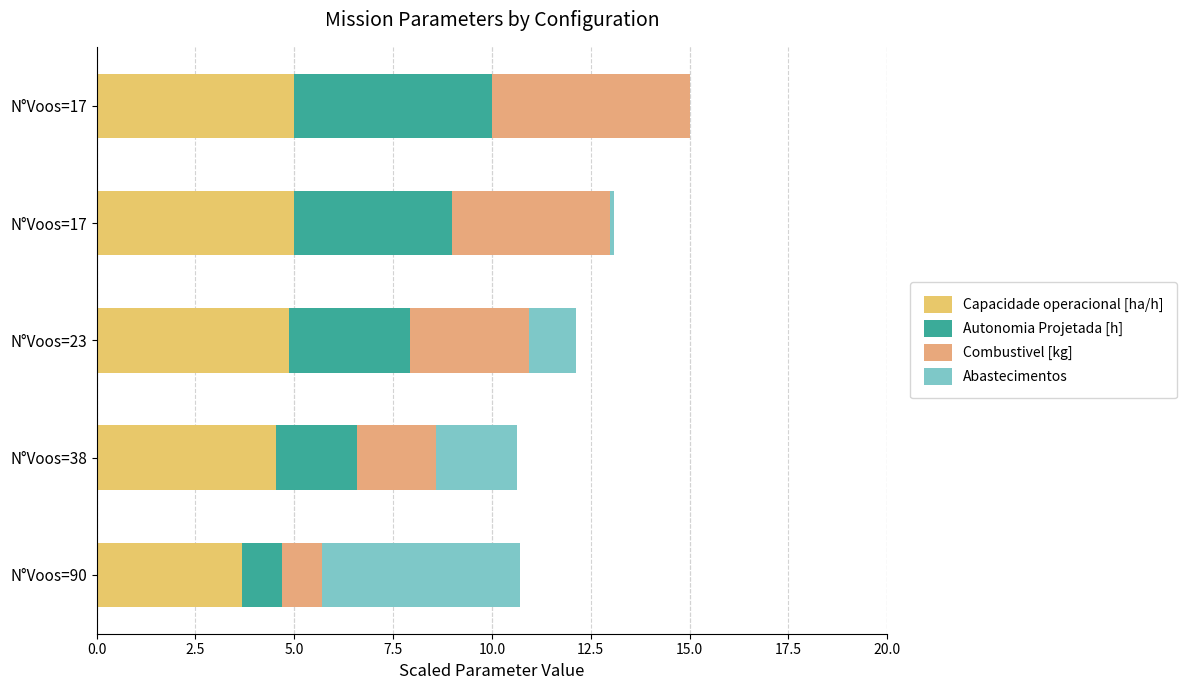

How many series are shown in this chart?

4